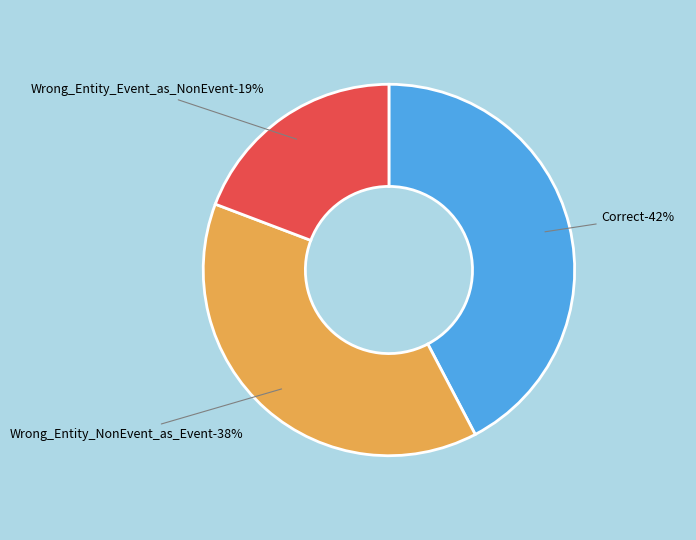

Is the sum of Wrong_Entity_NonEvent_as_Event and Wrong_Entity_Event_as_NonEvent greater than half?

Yes